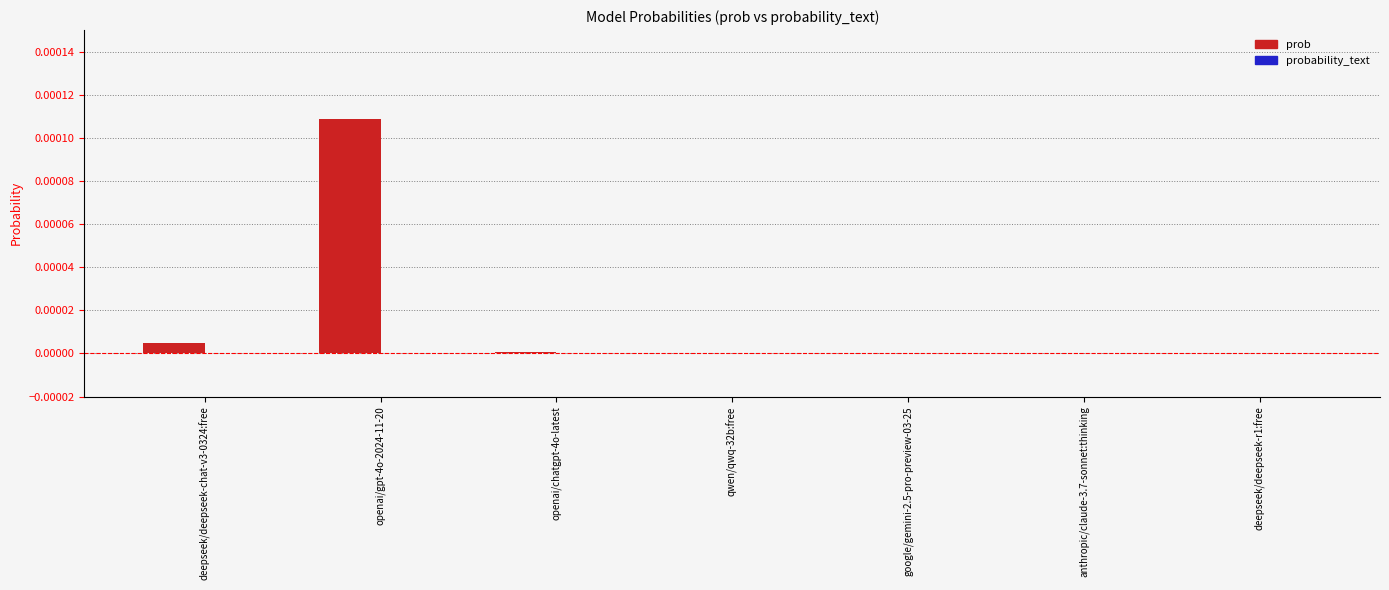

Which has a higher value, openai/gpt-4o-2024-11-20 or google/gemini-2.5-pro-preview-03-25?

openai/gpt-4o-2024-11-20